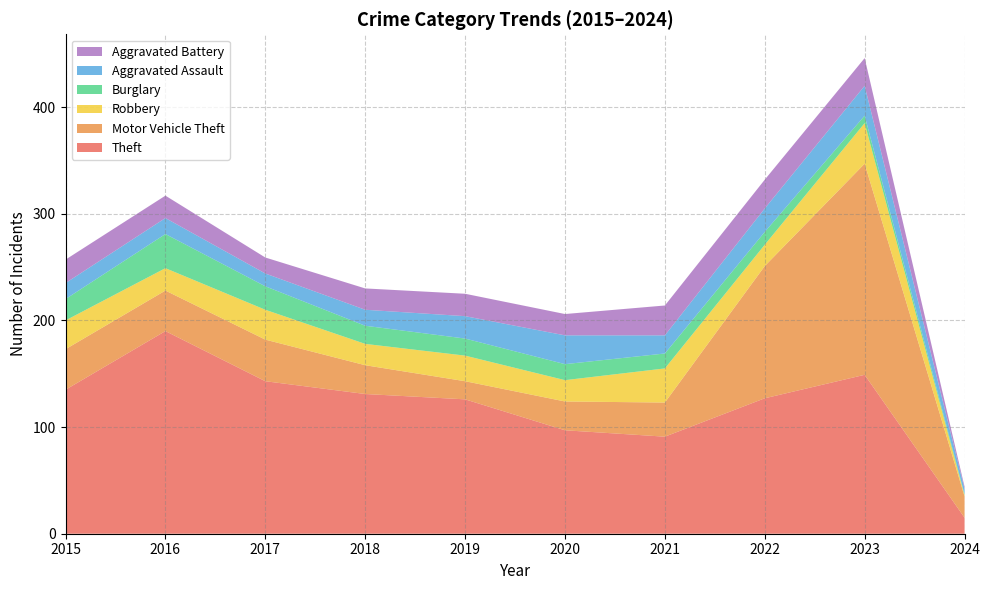

Reading right to left, transcribe all the data shown in this chart.

Theft: 2024=15	2023=149	2022=127	2021=91	2020=97	2019=126	2018=131	2017=143	2016=190	2015=135
Motor Vehicle Theft: 2024=20	2023=198	2022=124	2021=32	2020=27	2019=17	2018=27	2017=39	2016=38	2015=38
Robbery: 2024=1	2023=38	2022=20	2021=32	2020=20	2019=24	2018=20	2017=28	2016=21	2015=27
Burglary: 2024=1	2023=7	2022=12	2021=14	2020=15	2019=16	2018=17	2017=22	2016=32	2015=20
Aggravated Assault: 2024=5	2023=28	2022=22	2021=17	2020=27	2019=21	2018=15	2017=12	2016=15	2015=15
Aggravated Battery: 2024=2	2023=26	2022=27	2021=28	2020=20	2019=21	2018=20	2017=15	2016=21	2015=22